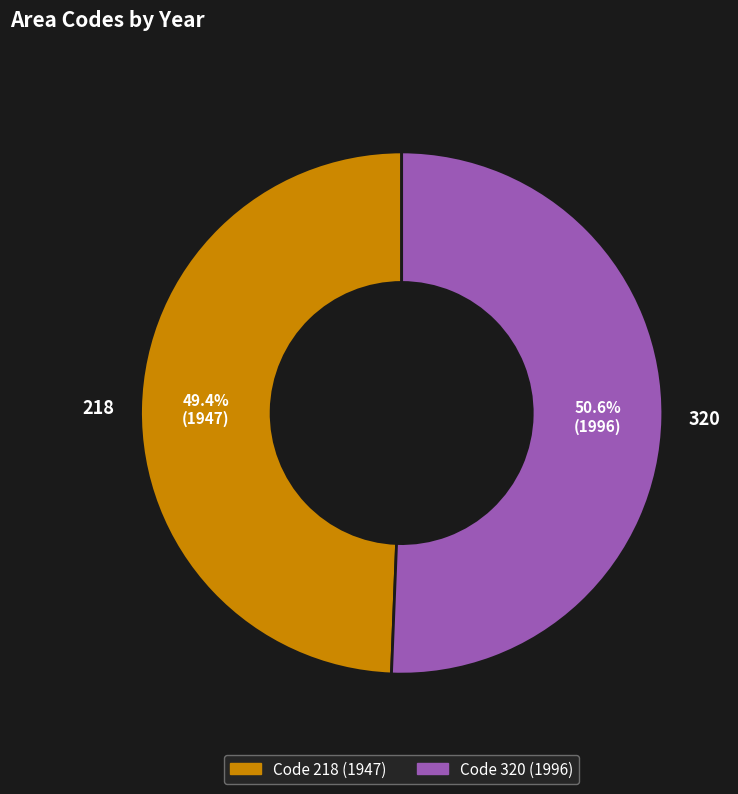

The 320 slice represents 51% of the pie. True or false?

True